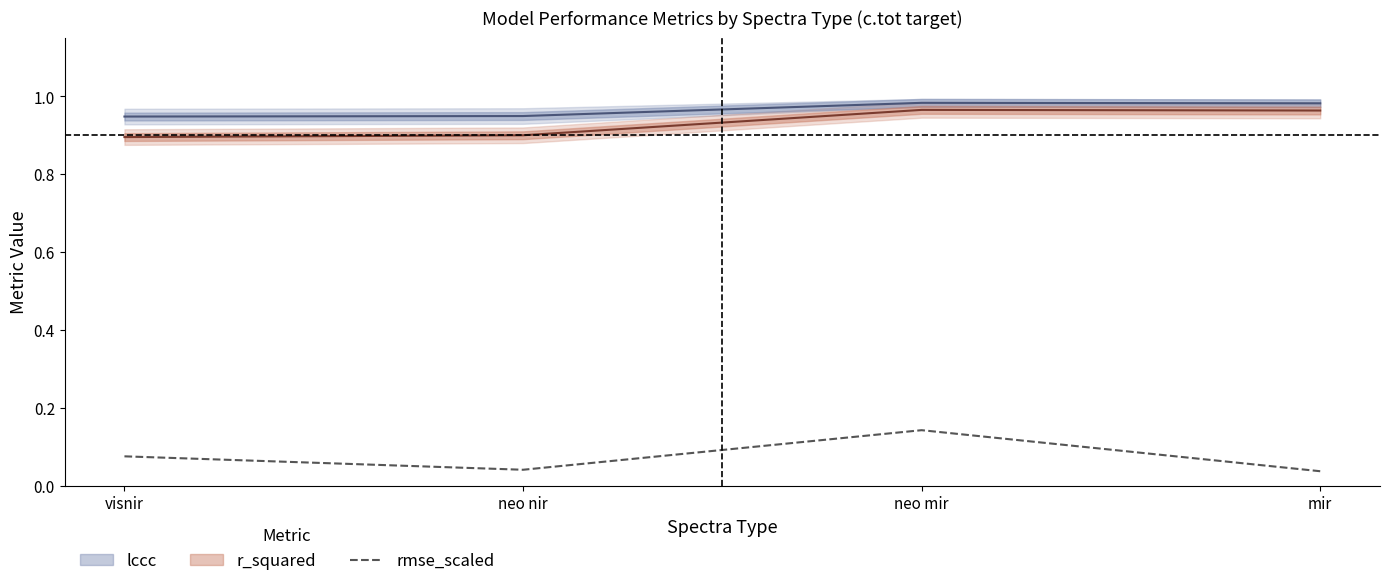

At which label does rmse_scaled reach its peak?

neo mir